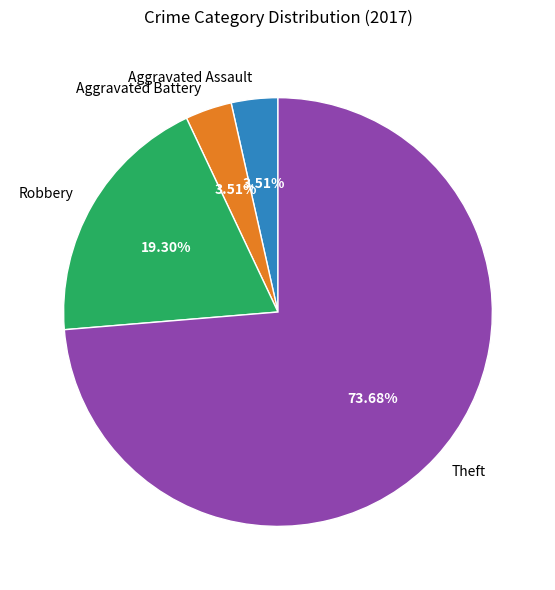

What percentage is the Theft slice, to the nearest percent?

74%